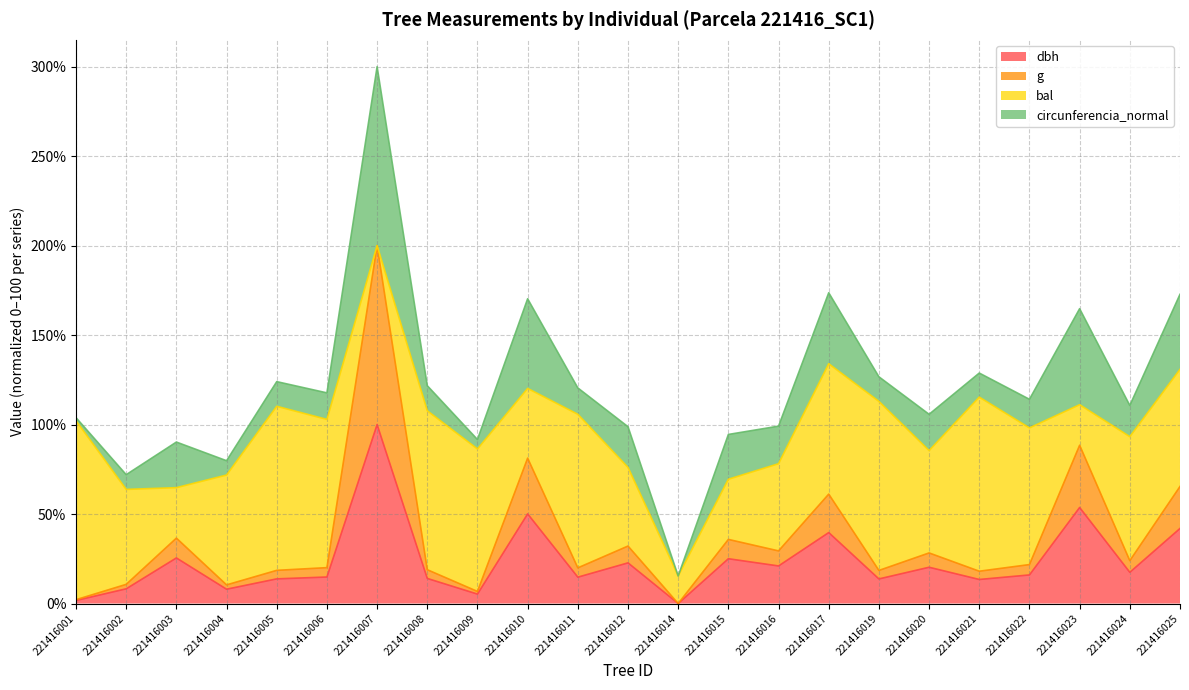

In g, how many points are lower than both neighbors (excluding endpoints)?

8